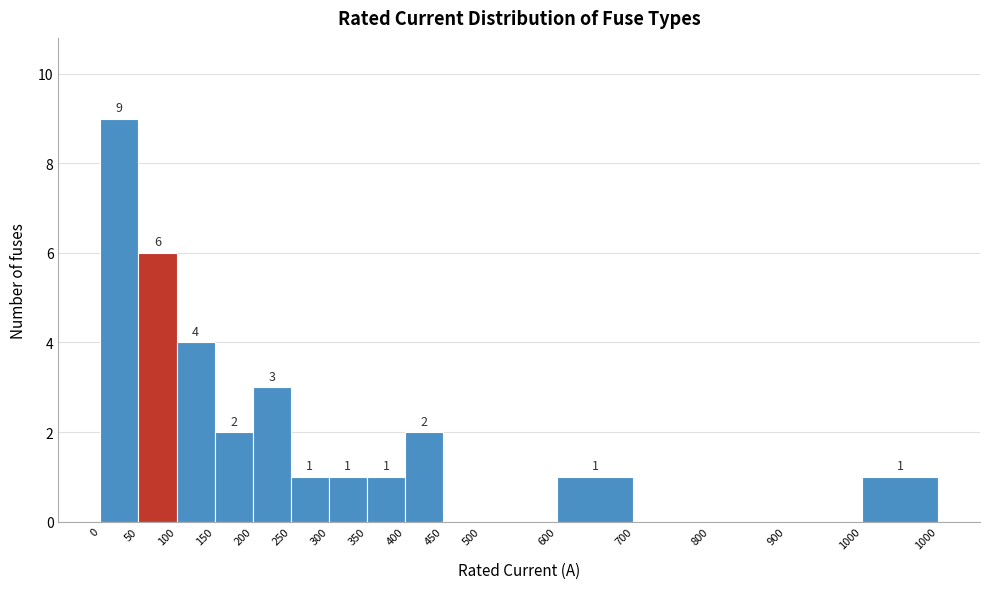

Reading left to right, what are all the values shown in this chart?

0=9	50=6	100=4	150=2	200=3	250=1	300=1	350=1	400=2	450=0	500=0	600=1	700=0	800=0	900=0	1000=1